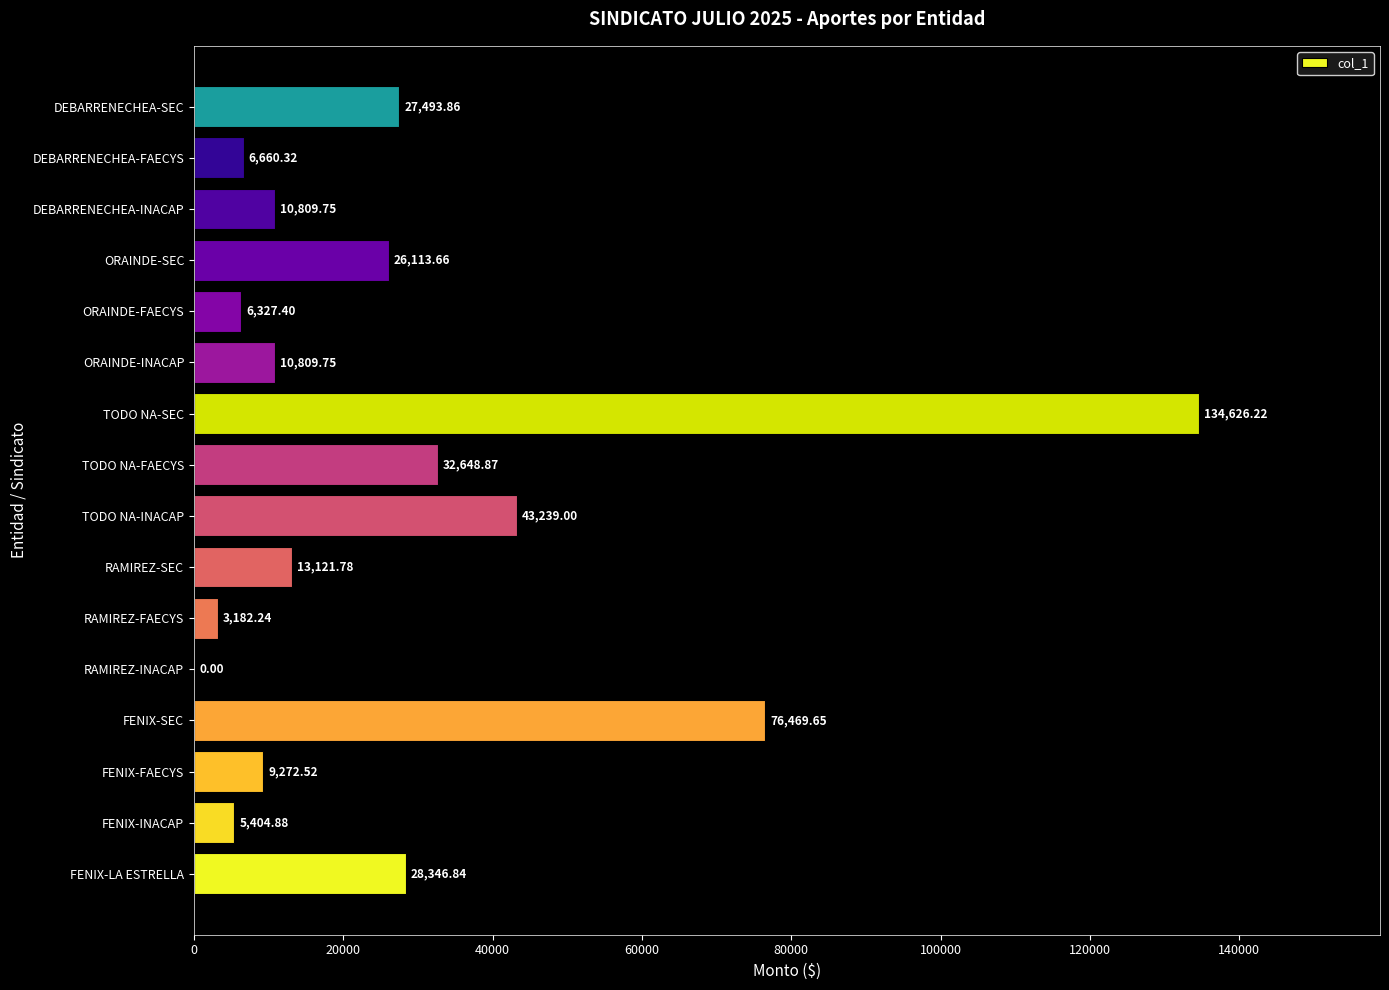

Approximately how many times larger is the value at ORAINDE-SEC compared to FENIX-LA ESTRELLA?

0.9